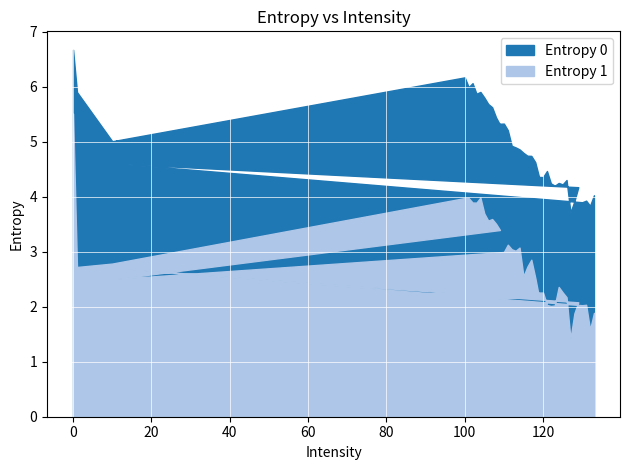

List the series in order of their overall mean, highest first.

Entropy 0, Entropy 1